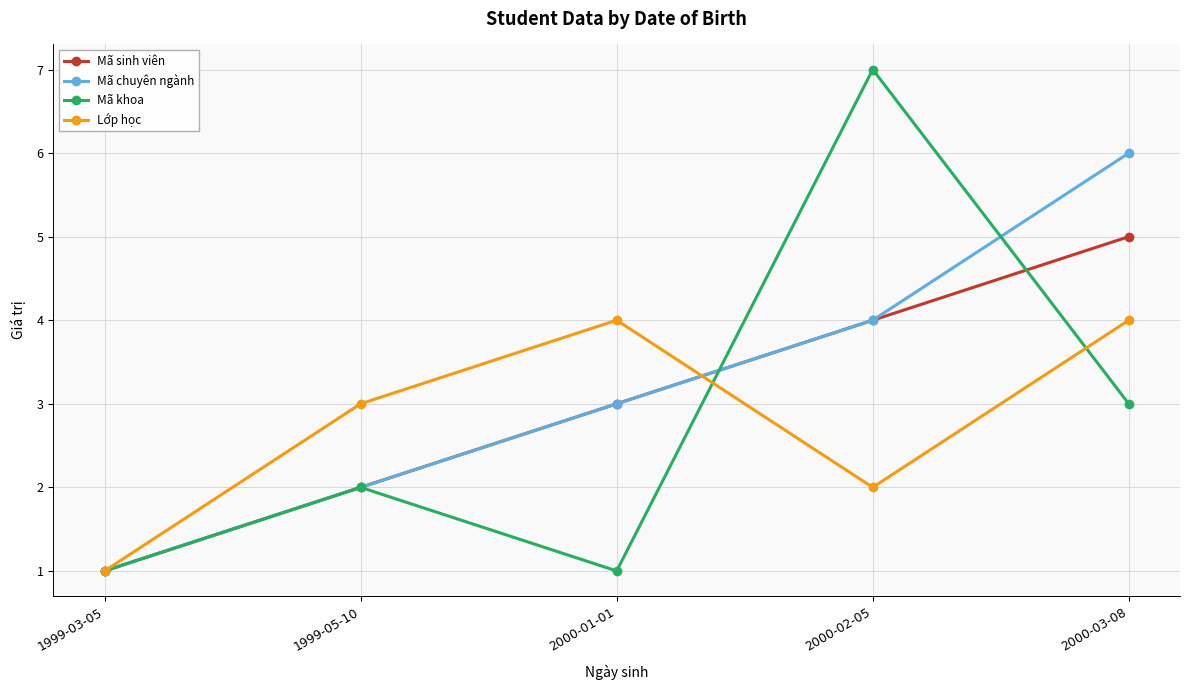

What is the maximum value shown in the chart?

7